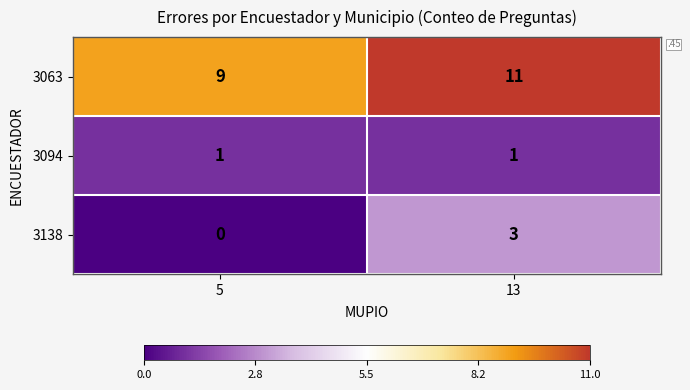

The value of 3063 at 13 is 11. True or false?

True